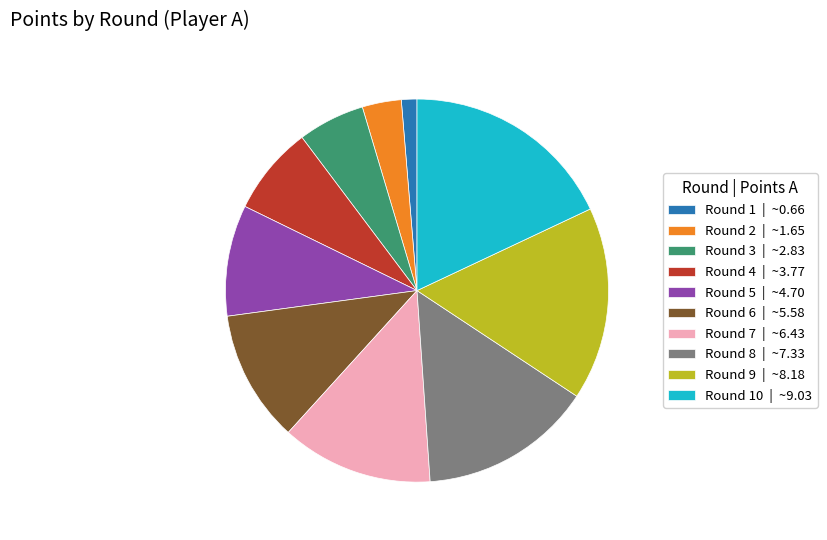

Which slice is the largest?

Round 10 | ~9.03